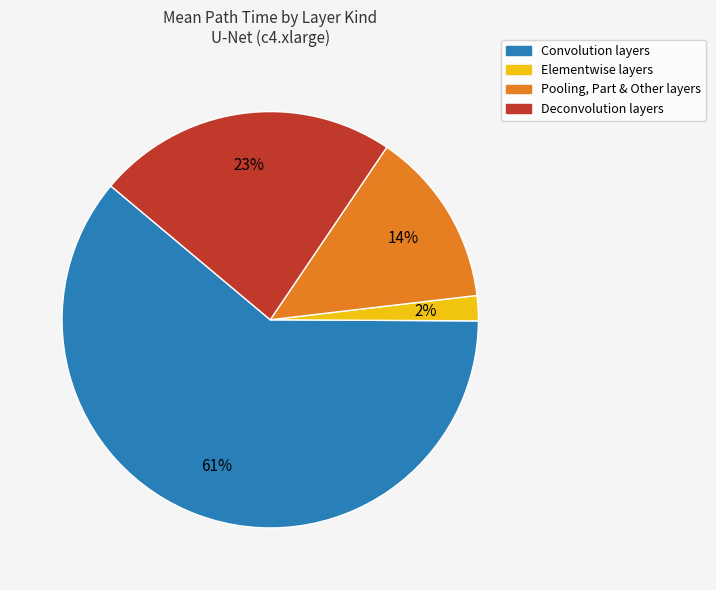

Is there a majority slice in this chart?

Yes